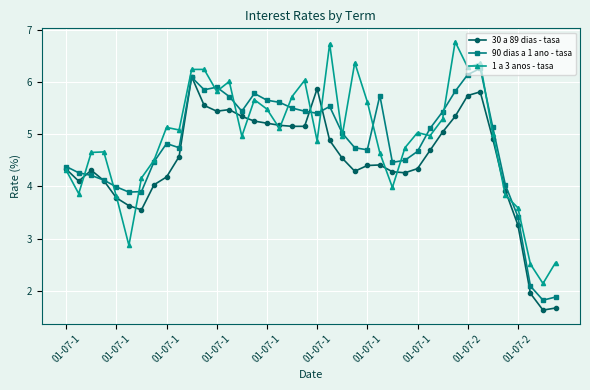

True or false: 30 a 89 dias - tasa has more than 1 points higher than both neighbors.

True